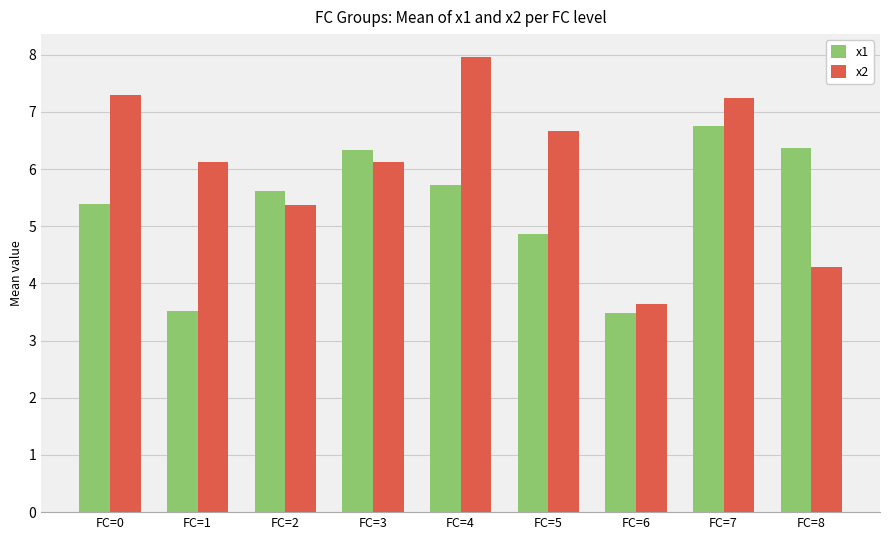

At how many categories does at least one series exceed 4?

8